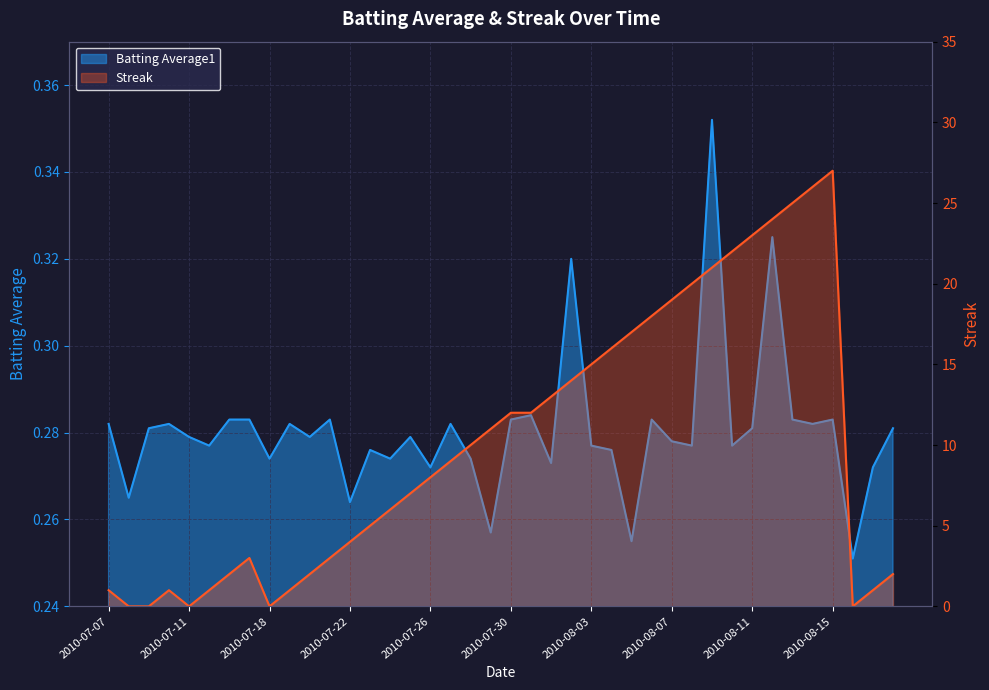

What is the difference between the highest and lowest values at 2010-08-16?

0.3